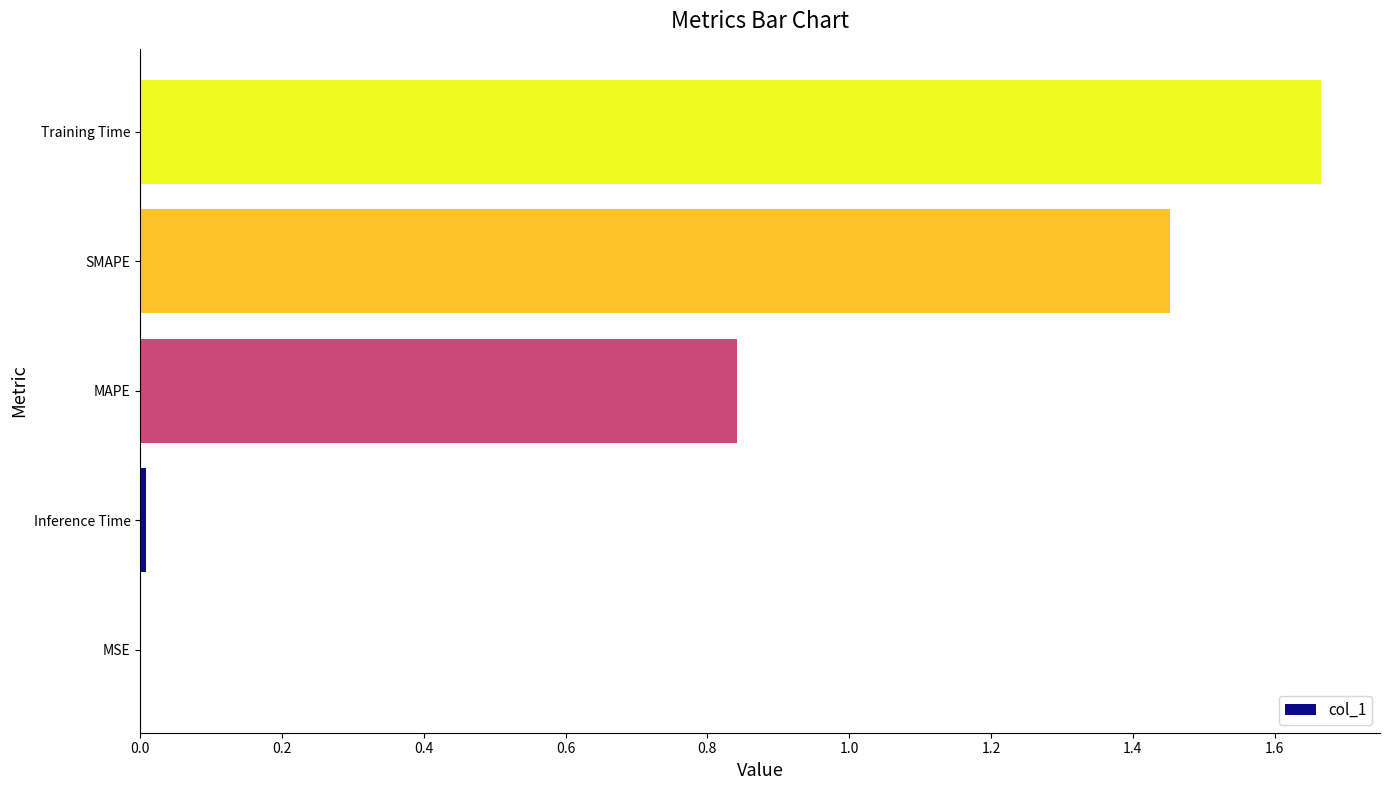

What is the sum of all values?

4.0